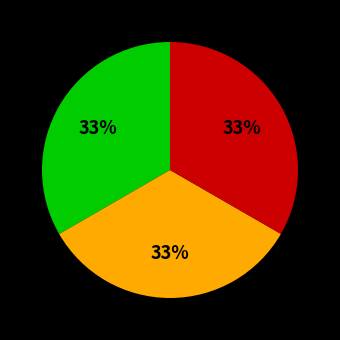

Is there a majority slice in this chart?

No